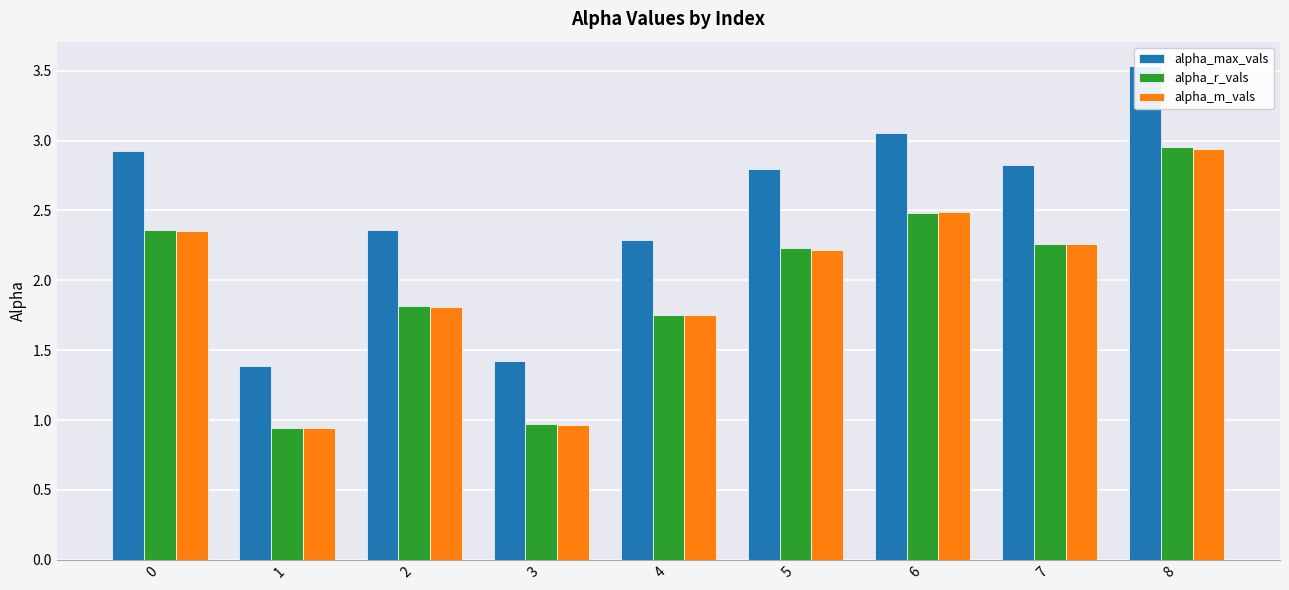

At which label is alpha_m_vals closest to 1?

3